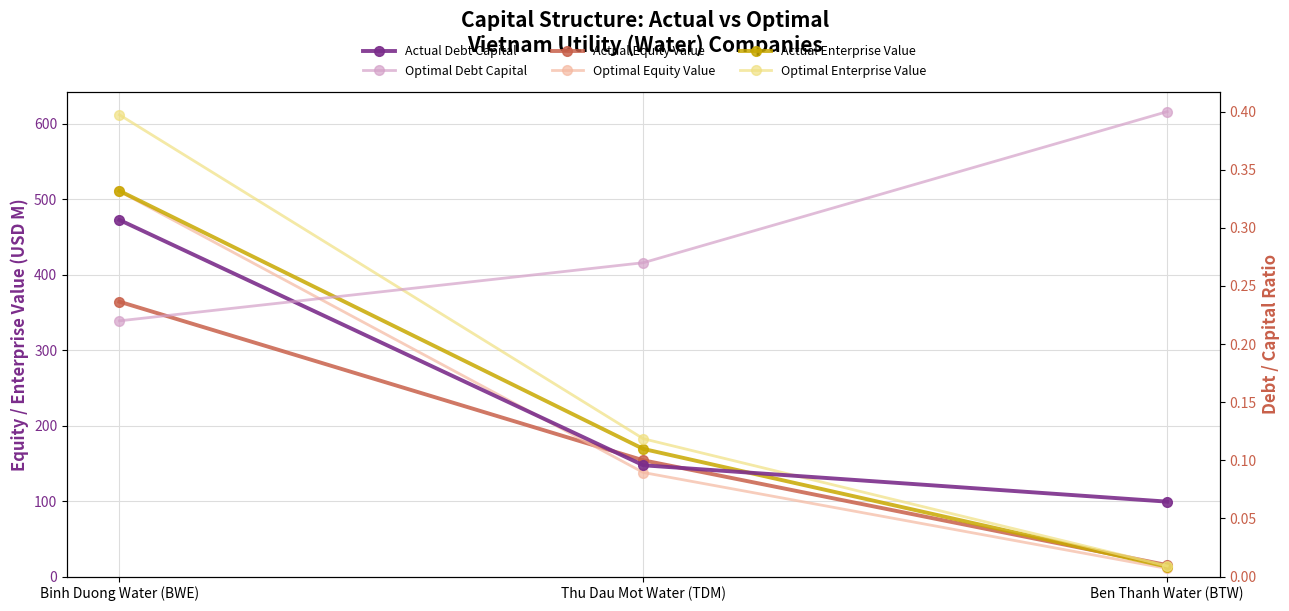

Rank the series by their maximum value, from lowest to highest.

Actual Debt Capital, Optimal Debt Capital, Actual Equity Value, Optimal Equity Value, Actual Enterprise Value, Optimal Enterprise Value